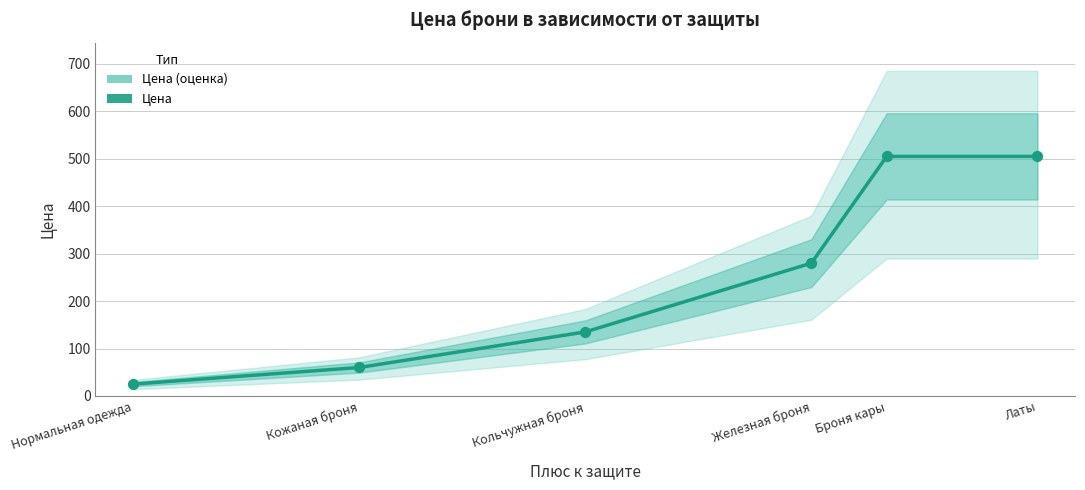

Approximately how many times larger is the value at Кожаная броня compared to Латы?

0.1